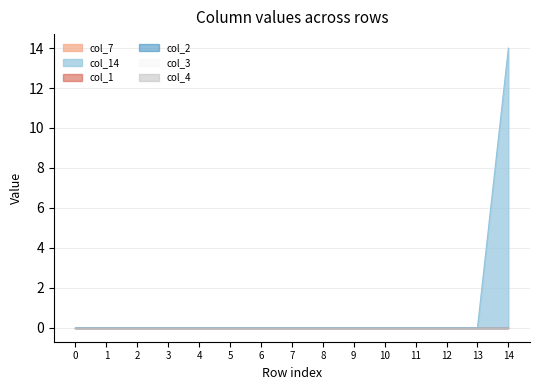

Reading right to left, list all the values displayed in this chart.

col_7: 0	0	0	0	0	0	0	0	0	0	0	0	0	0	0
col_14: 14	0	0	0	0	0	0	0	0	0	0	0	0	0	0
col_1: 0	0	0	0	0	0	0	0	0	0	0	0	0	0	0
col_2: 0	0	0	0	0	0	0	0	0	0	0	0	0	0	0
col_3: 0	0	0	0	0	0	0	0	0	0	0	0	0	0	0
col_4: 0	0	0	0	0	0	0	0	0	0	0	0	0	0	0